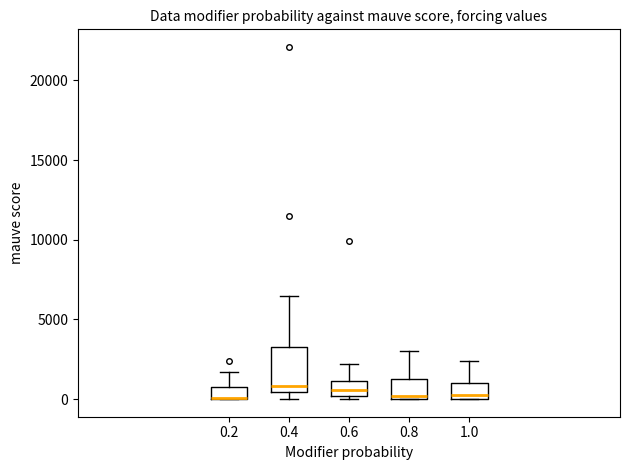

Reading left to right, read every box against the y-axis: the position of its median line, the range the box covers, and the ends of its whiskers. The values are not printed on the chart, so give them approximately, as read against the axis.

0.2: median 0 (drawn on the box's lower edge), box 0 to 1000, whiskers 0 to 1500
0.4: median 1000, box 500 to 3500, whiskers 0 to 6500
0.6: median 500, box 0 to 1000, whiskers 0 to 2000
0.8: median 0 (just above the box's lower edge), box 0 to 1000, whiskers 0 to 3000
1.0: median 0 (just above the box's lower edge), box 0 to 1000, whiskers 0 to 2500